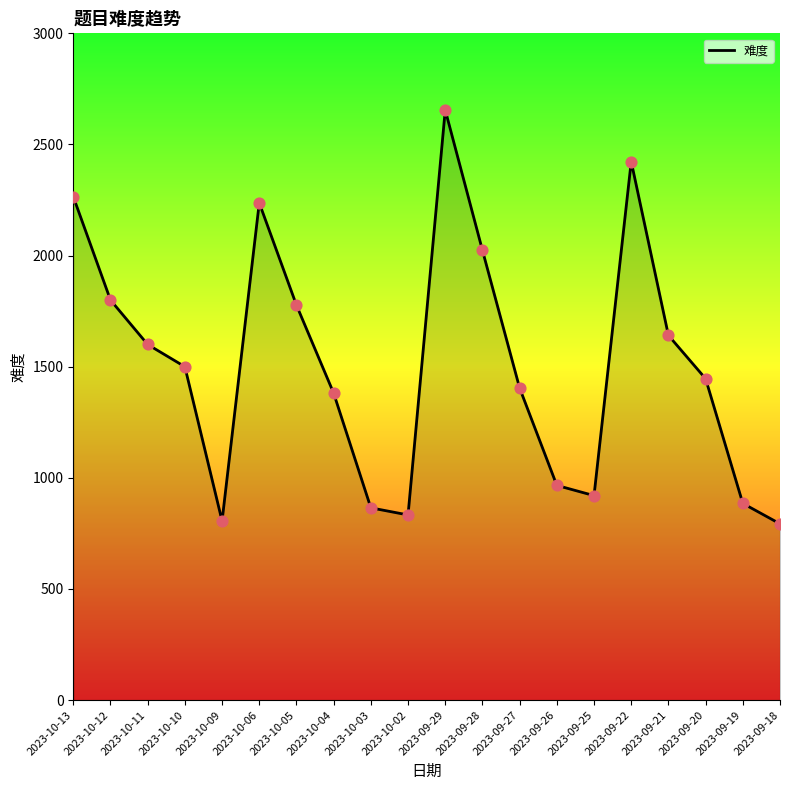

Between 2023-09-22 and 2023-09-27, which is larger?

2023-09-22